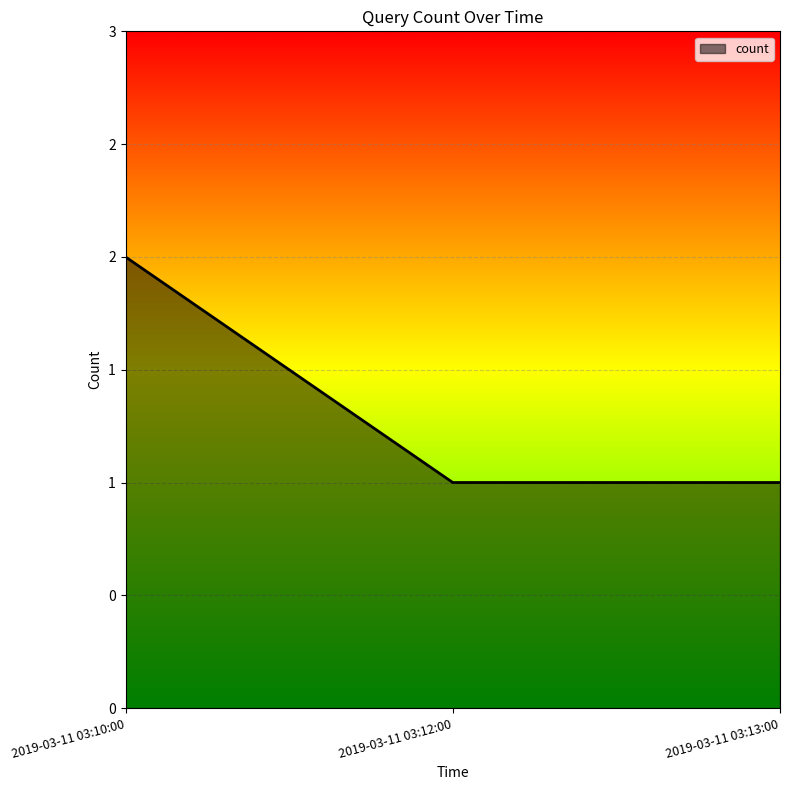

What is the difference between the maximum and second lowest values?

1